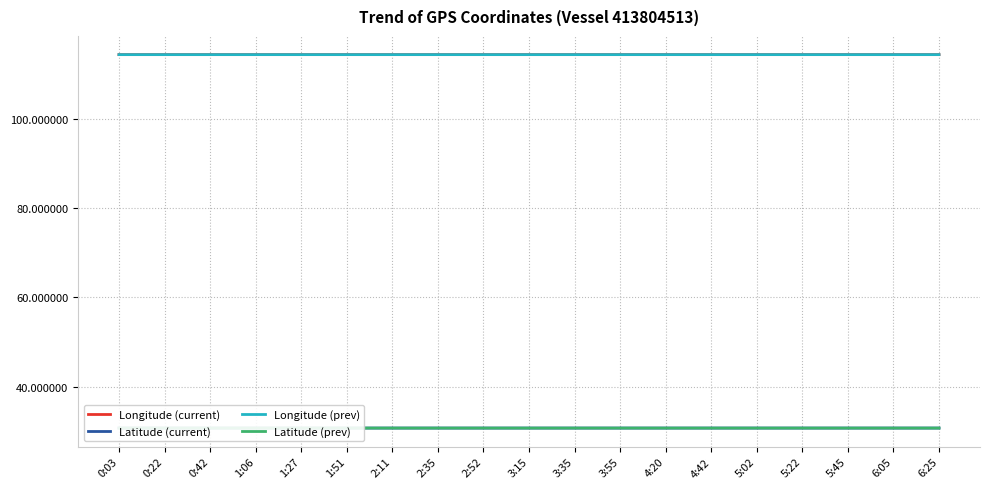

True or false: Longitude (prev) and Latitude (prev) intersect in this chart.

False